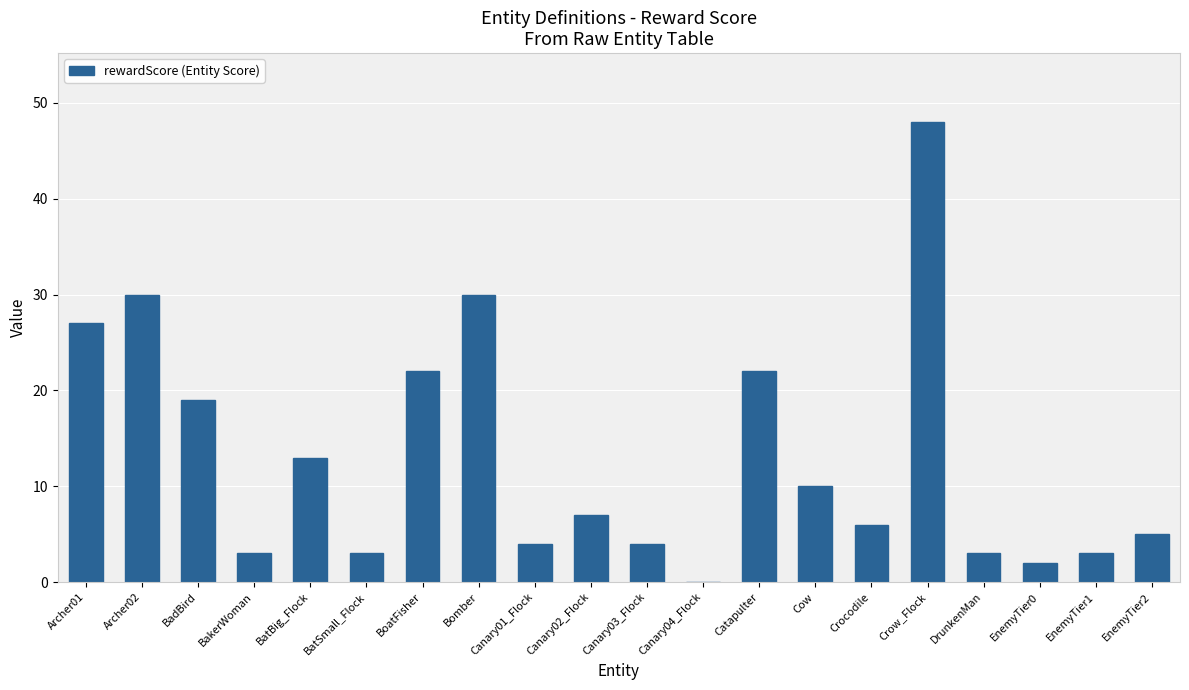

Which label corresponds to the largest value in the chart?

Crow_Flock